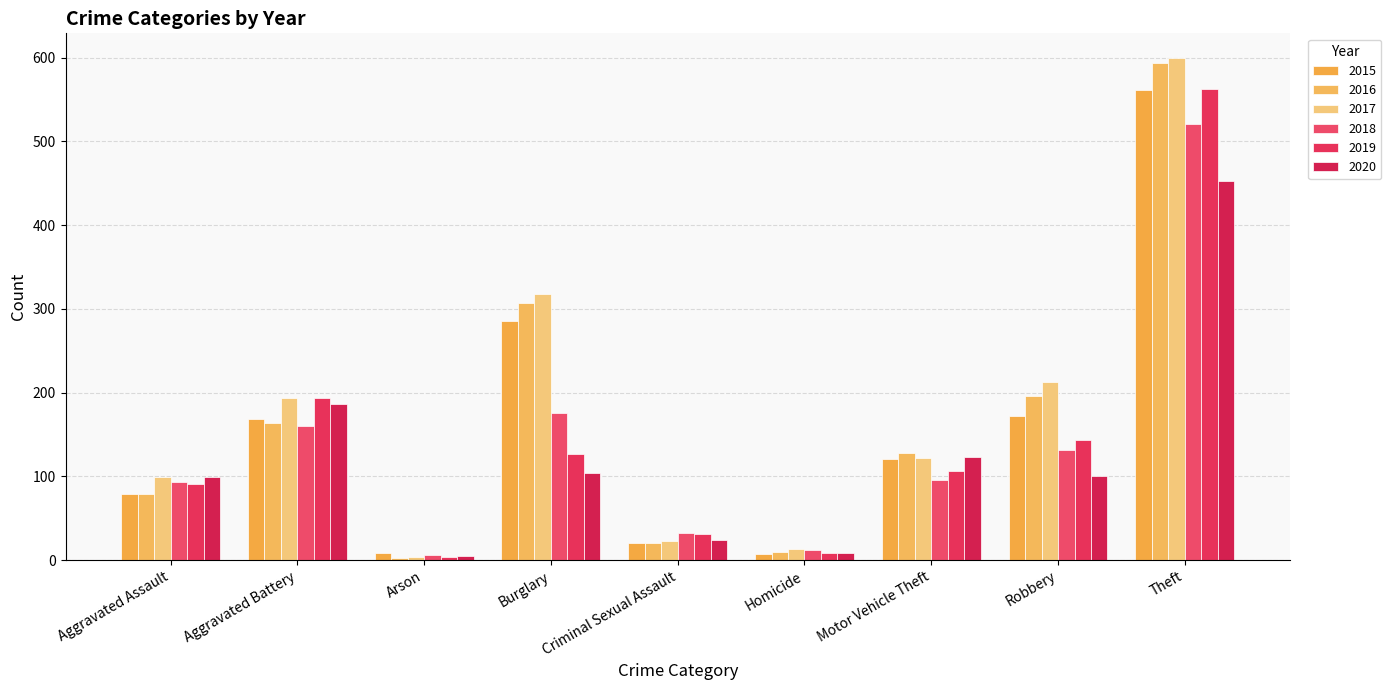

What is the sum of the 2019 values at Aggravated Battery and Arson?

197